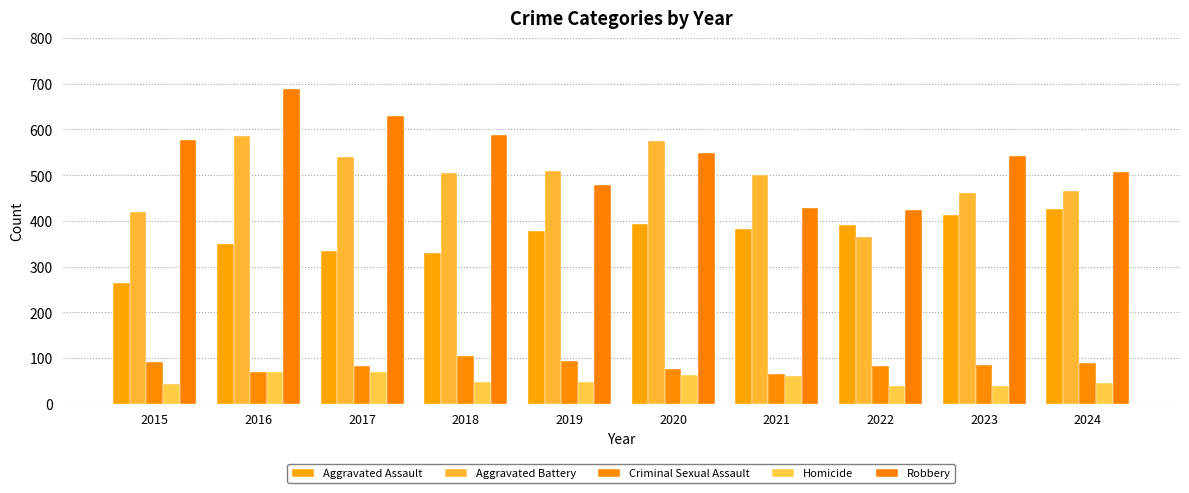

True or false: Criminal Sexual Assault has a value of 117 at 2024.

False